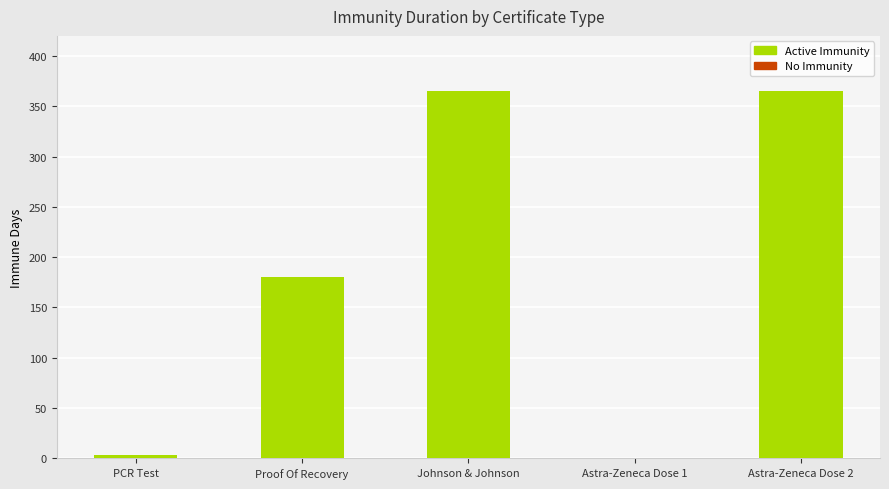

What is the value of the 1st bar from the left?

3